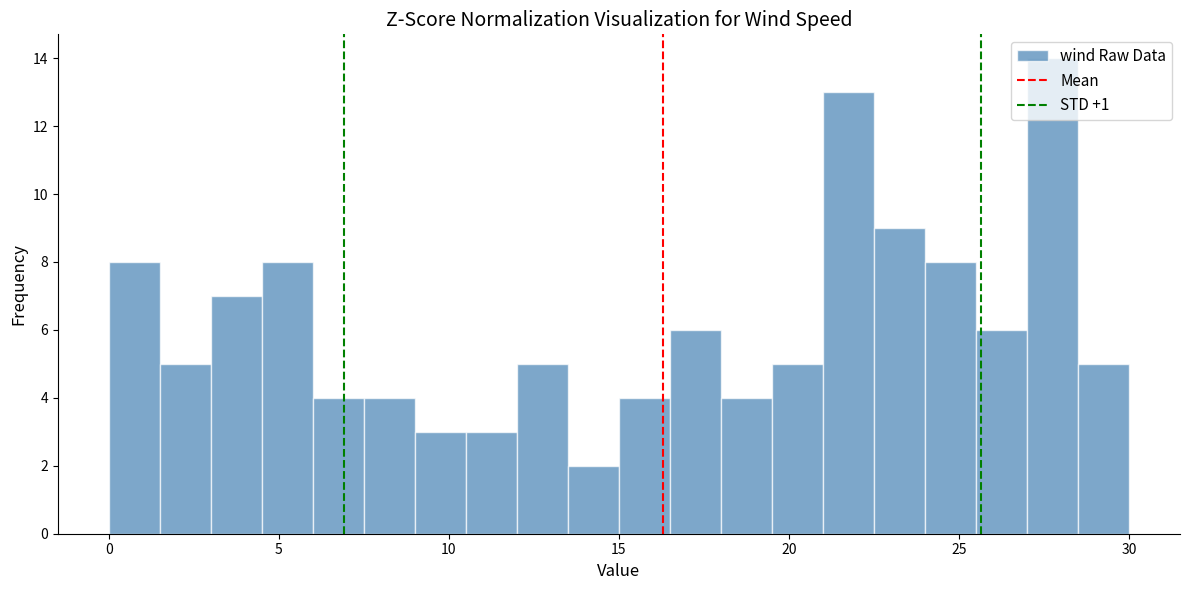

Read against the x-axis, roughly where is the centre of the tallest bar?

28.0